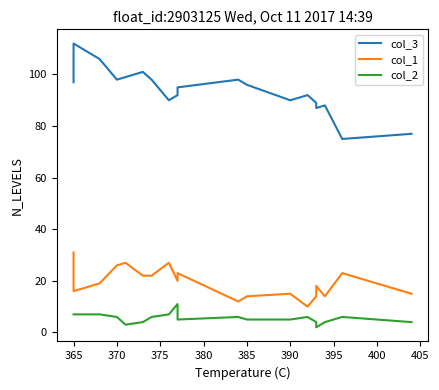

What is the lowest value of the col_3 series?

75